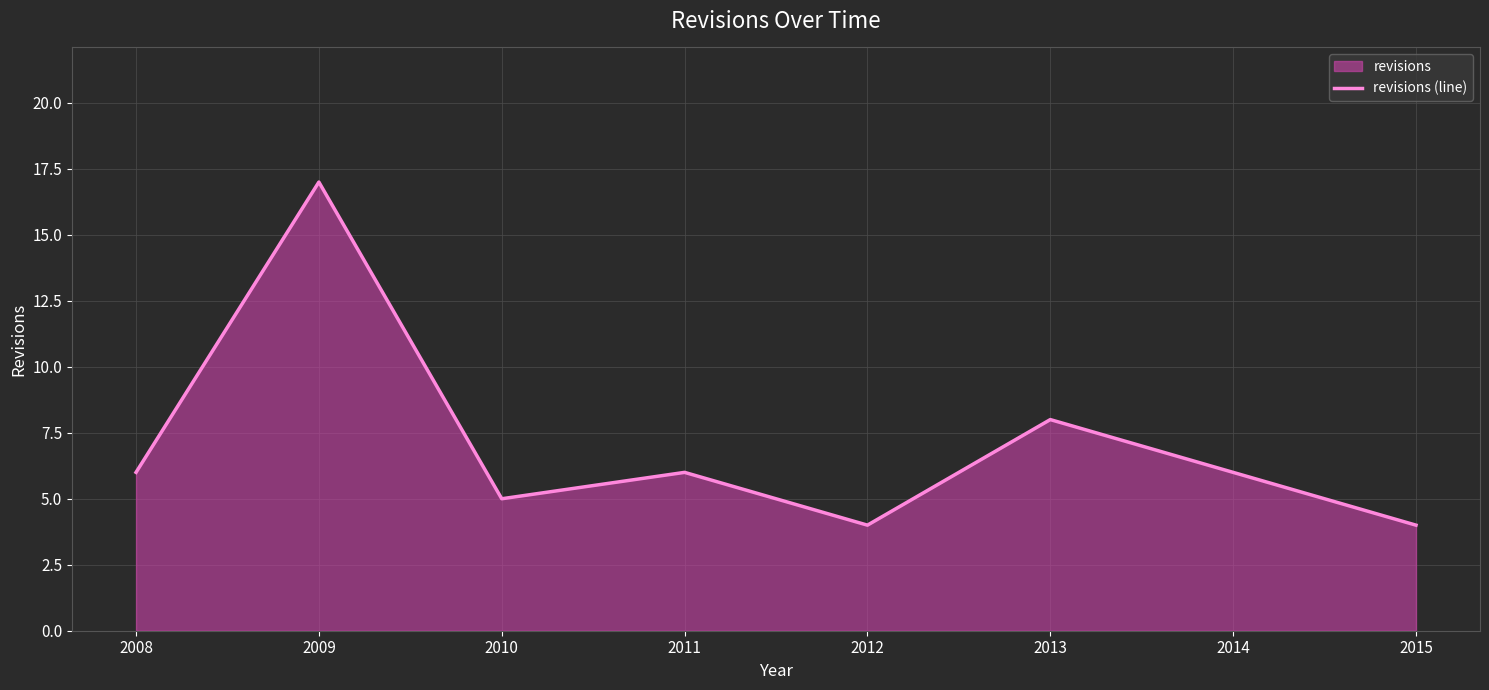

Is it true that the value at 2008 is 6?

True